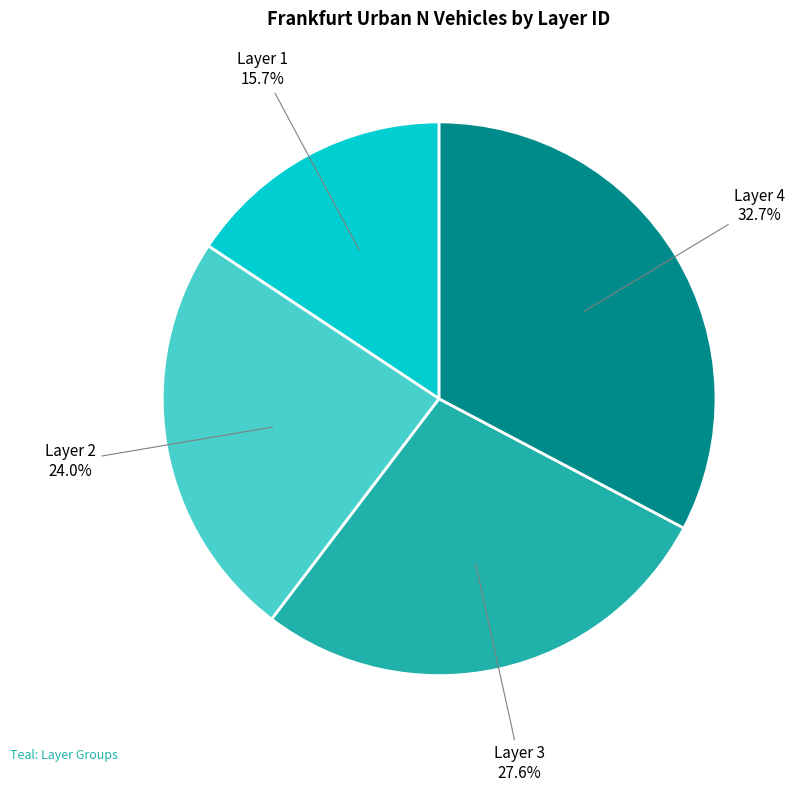

Count the number of slices in the pie.

4